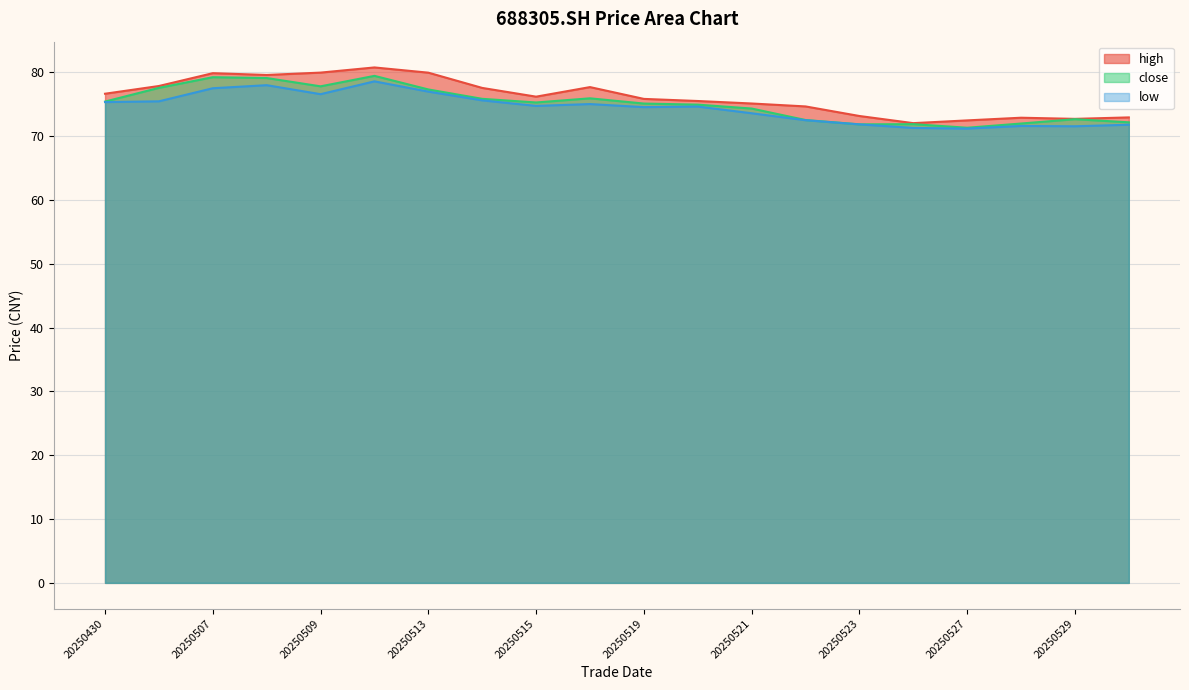

In close, how many points are higher than both neighbors (excluding endpoints)?

5